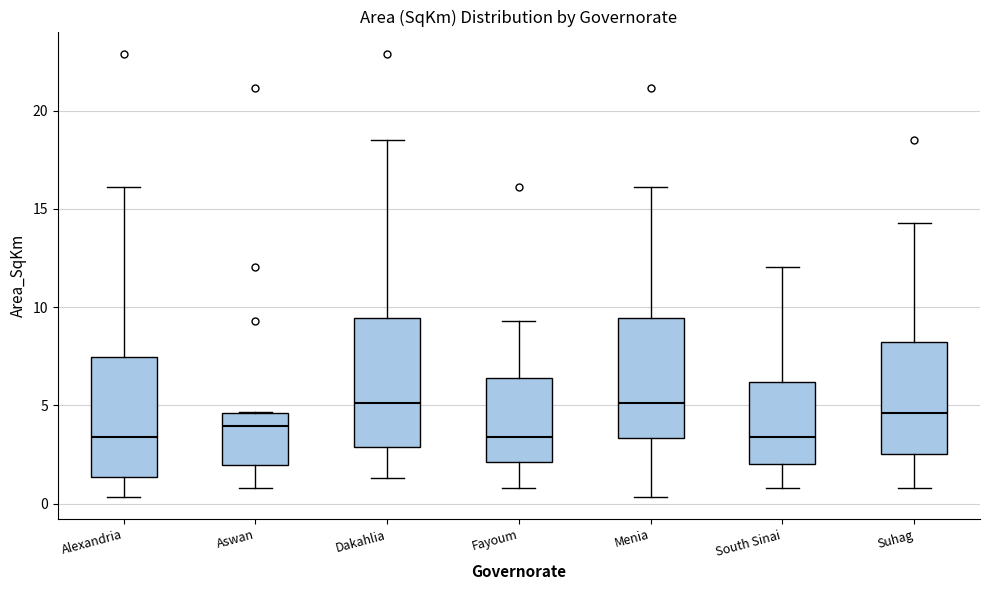

Reading left to right, transcribe this box plot: for each box, give where its median line is, the range the box spans, and where its two whiskers end, as read against the y-axis. The values are not printed on the chart, so give them approximately, as read against the axis.

Alexandria: median 3.5, box 1.5 to 7.5, whiskers 0.5 to 16.0
Aswan: median 4.0, box 2.0 to 4.5, whiskers 1.0 to 4.5
Dakahlia: median 5.0, box 3.0 to 9.5, whiskers 1.5 to 18.5
Fayoum: median 3.5, box 2.0 to 6.5, whiskers 1.0 to 9.5
Menia: median 5.0, box 3.5 to 9.5, whiskers 0.5 to 16.0
South Sinai: median 3.5, box 2.0 to 6.0, whiskers 1.0 to 12.0
Suhag: median 4.5, box 2.5 to 8.0, whiskers 1.0 to 14.5